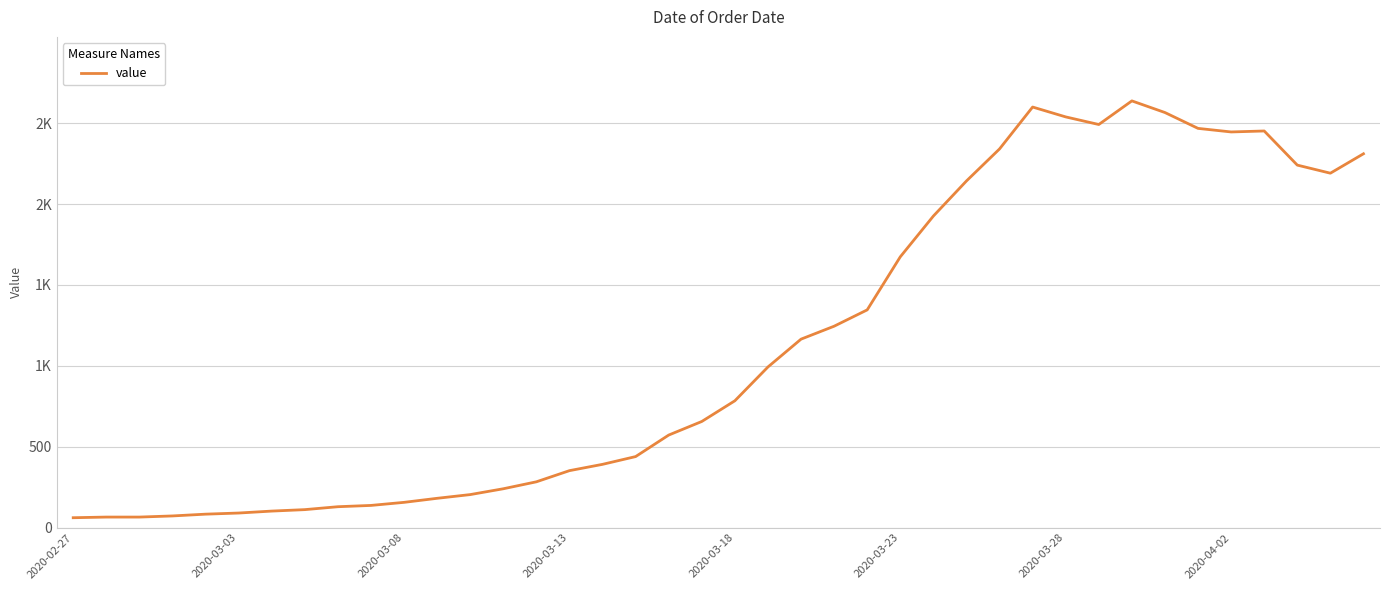

At which label does the data first exceed 784?

21